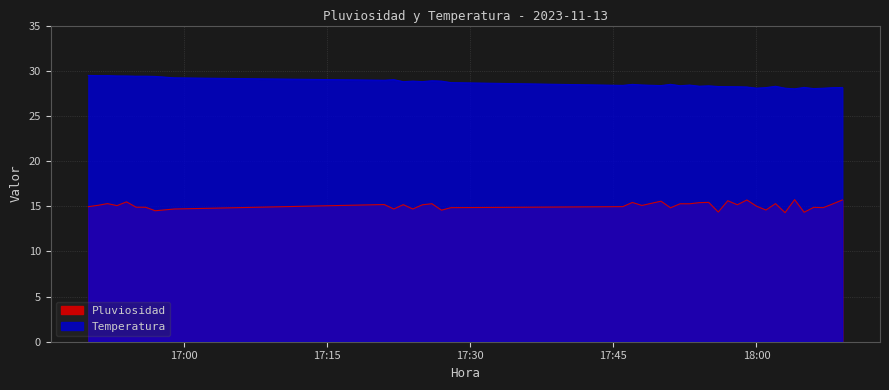

True or false: Temperatura and Pluviosidad cross at least once.

False